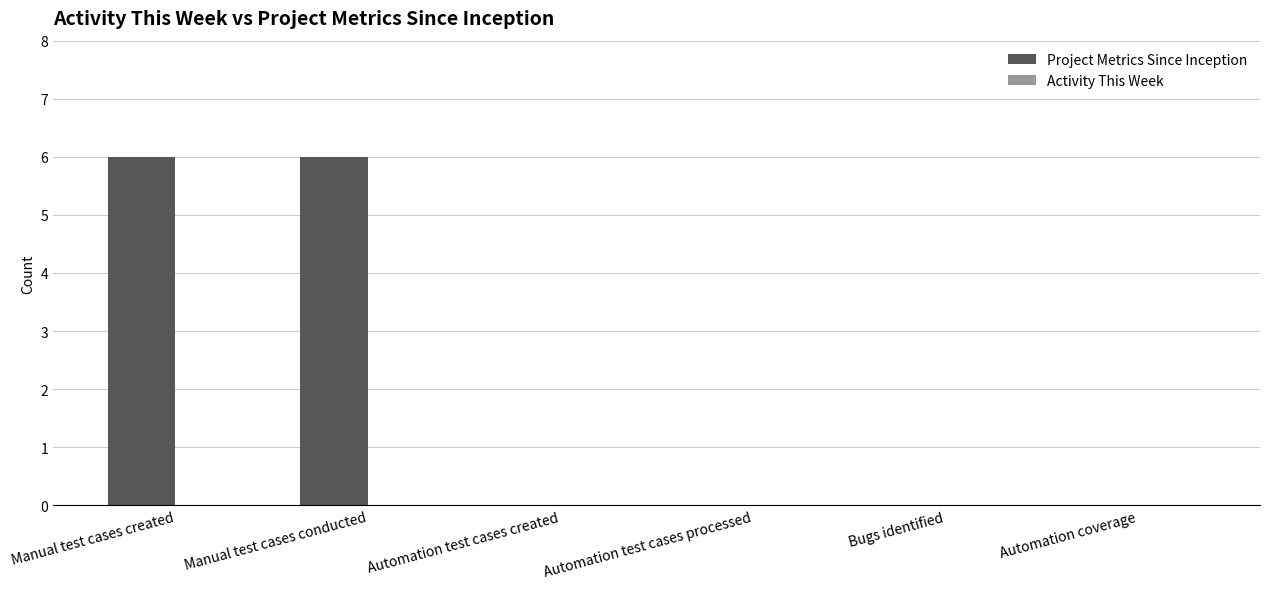

Between Automation coverage and Manual test cases conducted, which is larger?

Manual test cases conducted